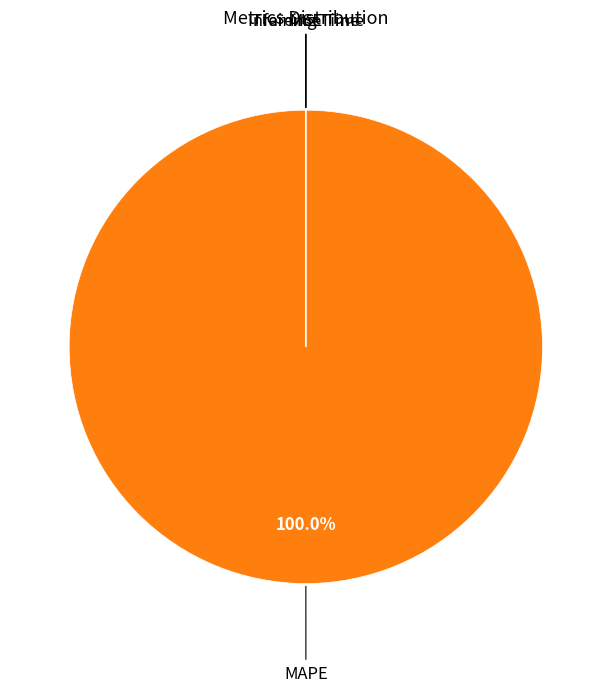

Which category has the biggest portion of the pie?

MAPE